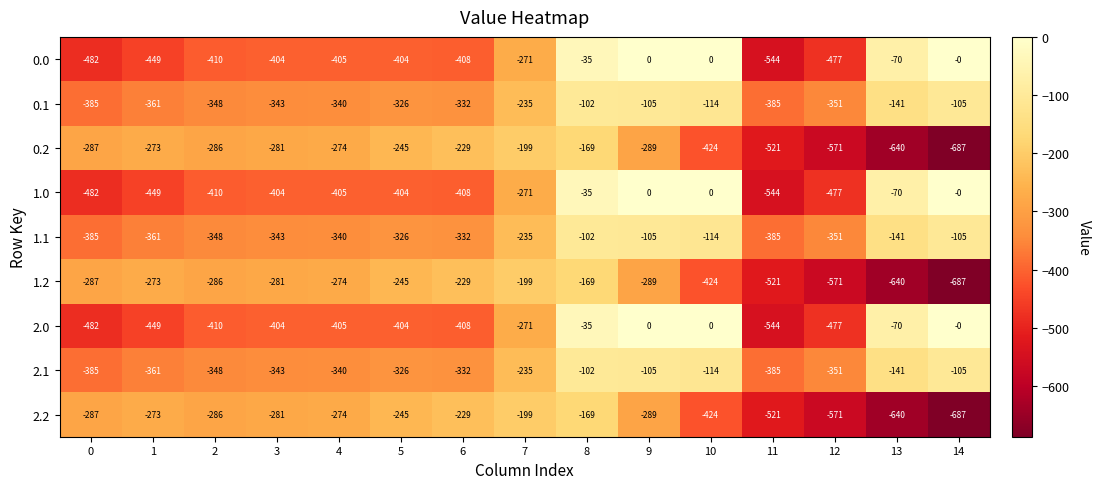

What is the total value across all series at 3?

-3084